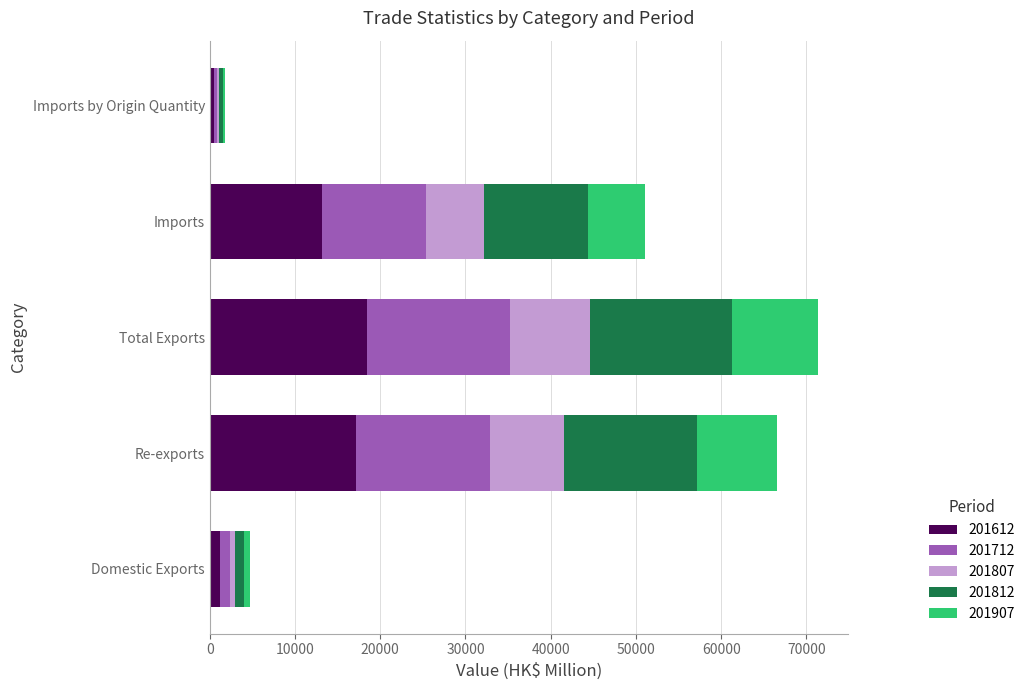

What is the difference between the second highest and minimum values in the 201612 series?

16695.6